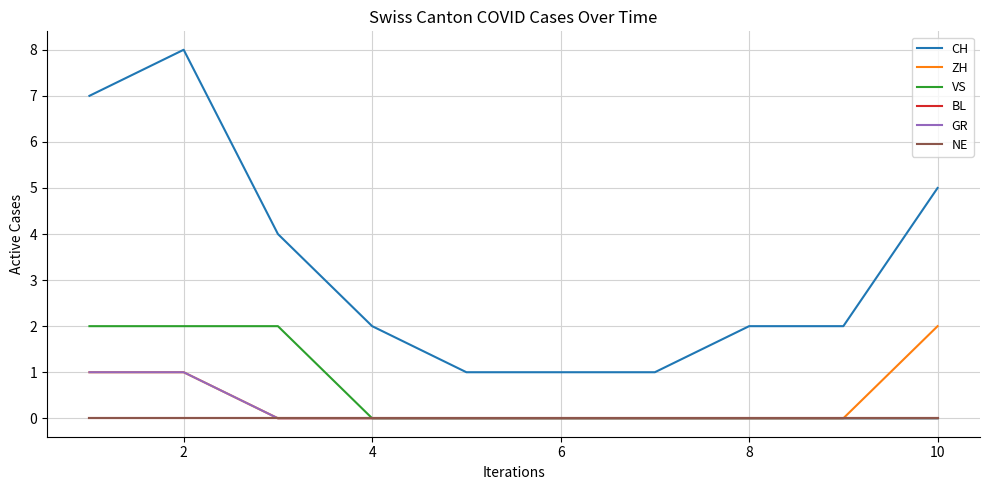

True or false: VS and ZH intersect in this chart.

False